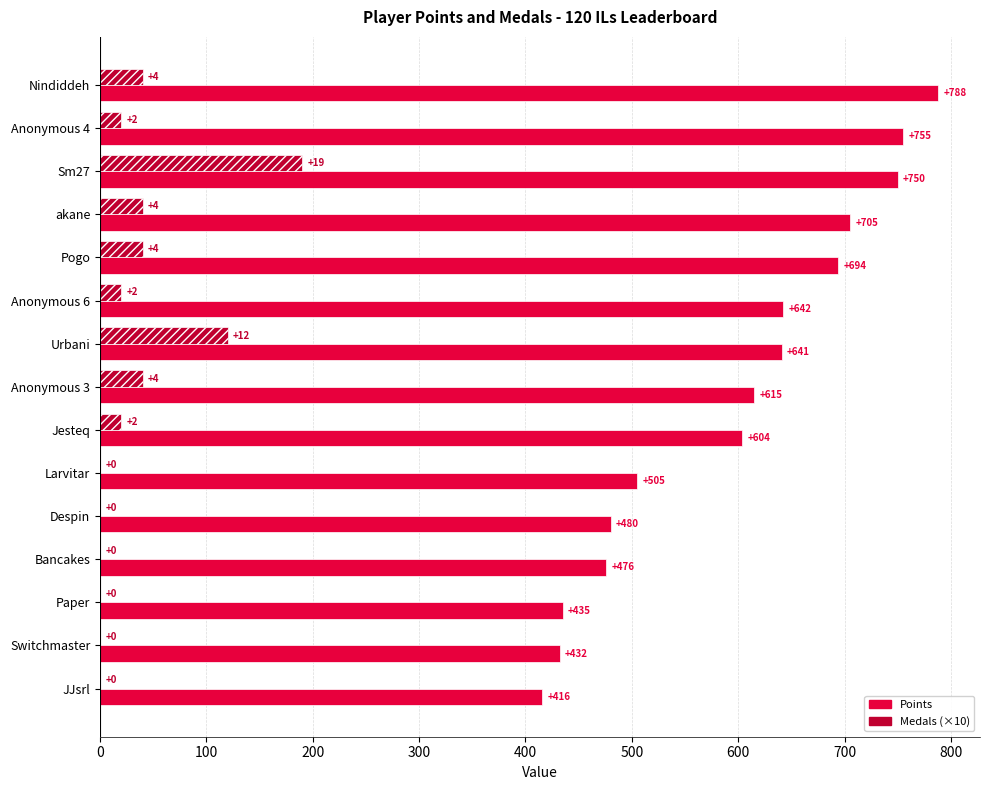

Which series has the largest total across all categories?

Points